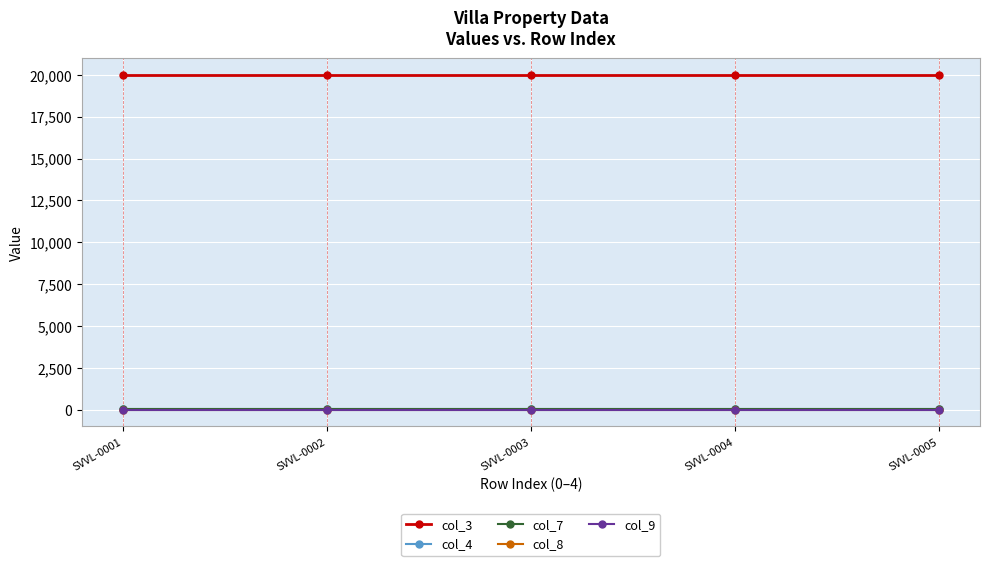

Reading left to right, transcribe all the data shown in this chart.

col_3: 20000	20000	20000	20000	20000
col_4: 15	15	15	15	15
col_7: 35	35	35	35	35
col_8: 10	10	10	10	10
col_9: 0	0	0	0	0